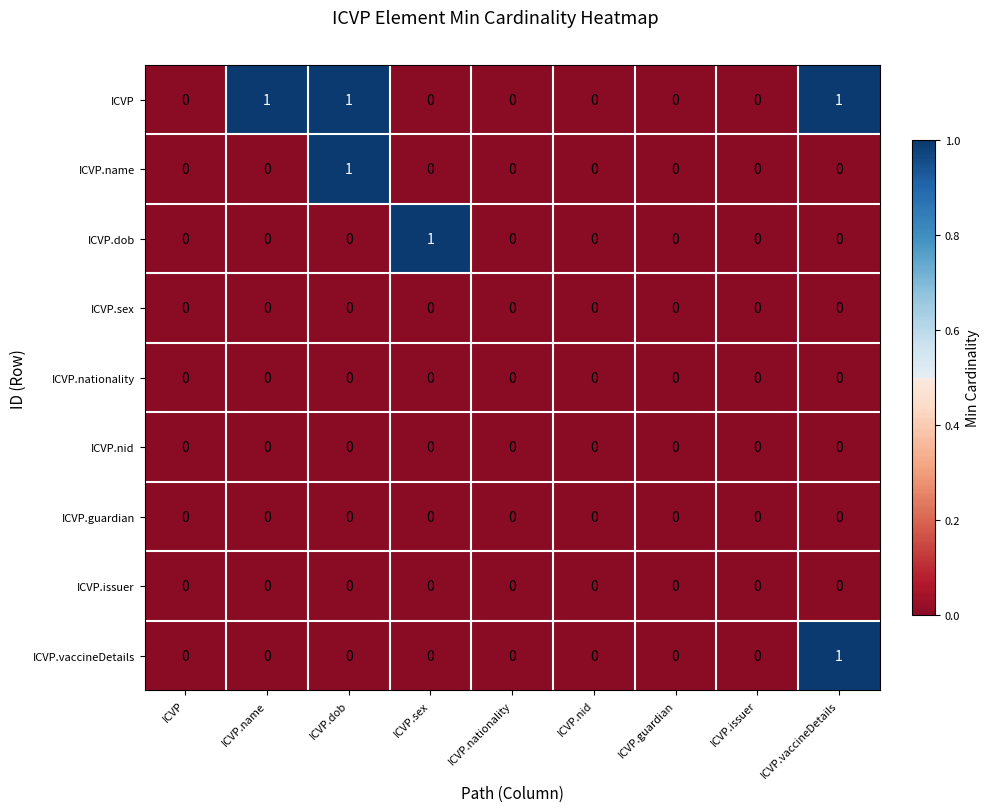

What is the greatest value displayed?

1